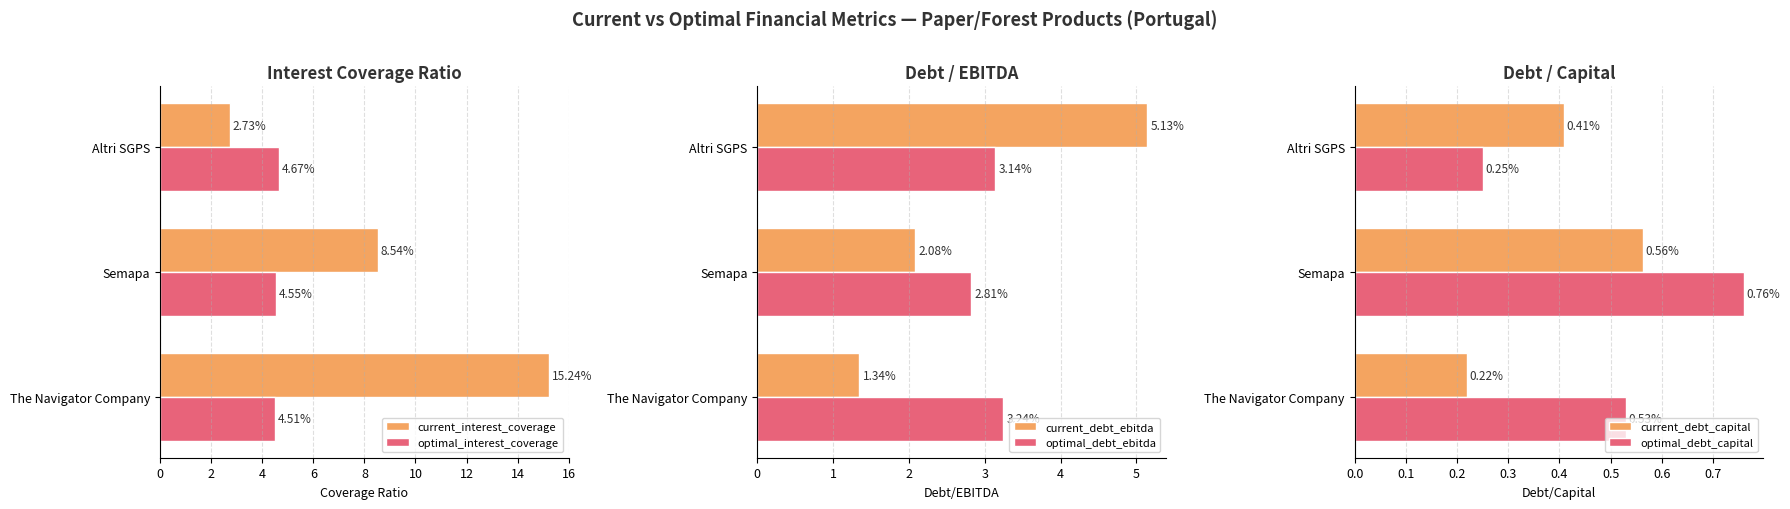

What are all the series names shown in the legend?

current_interest_coverage, optimal_interest_coverage, current_debt_ebitda, optimal_debt_ebitda, current_debt_capital, optimal_debt_capital